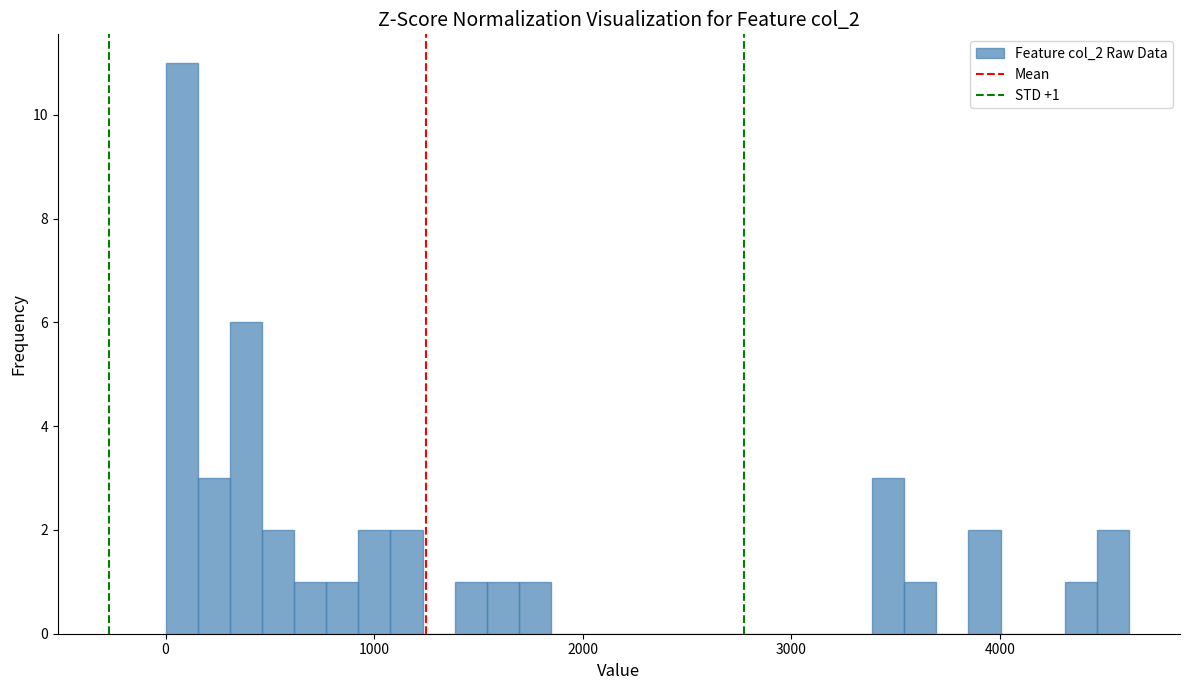

Read against the x-axis, roughly where is the centre of the tallest bar?

100